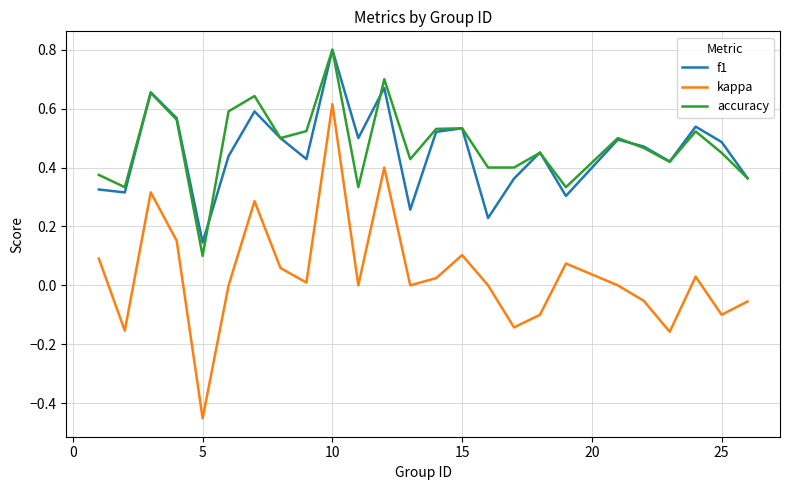

How many categories are shown in the chart?

25